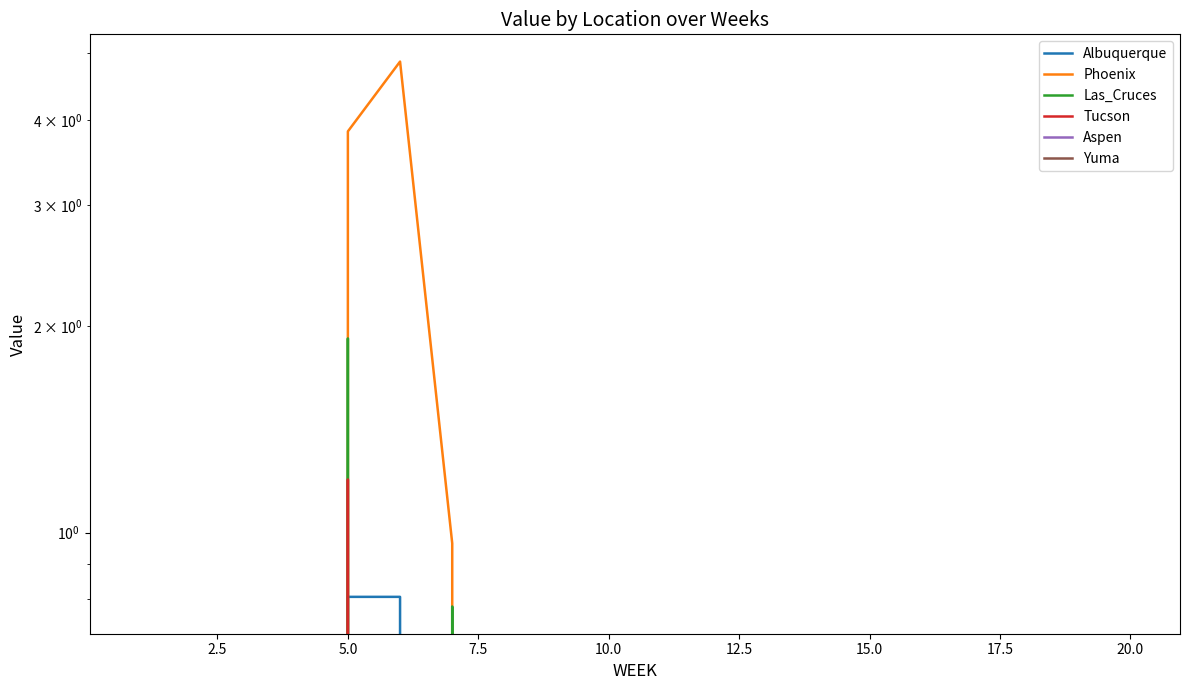

Is it true that Las_Cruces equals 0.8 at 20.0?

False